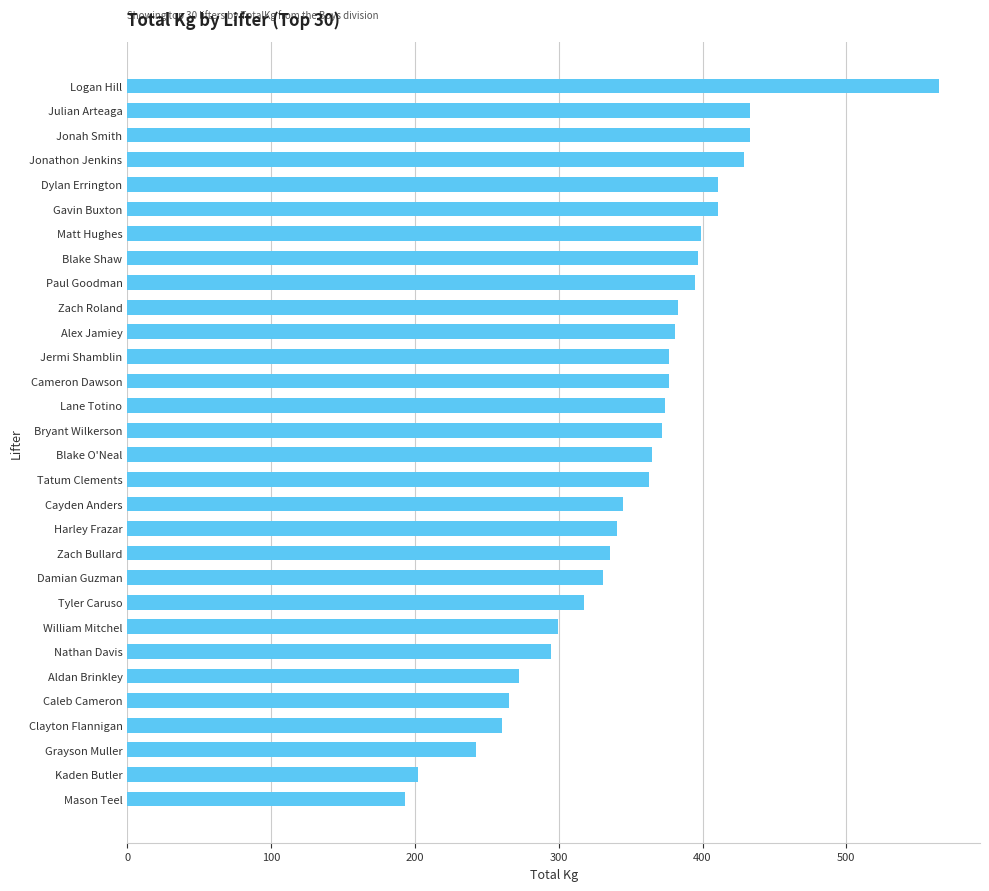

Read the value at Zach Bullard.

335.7